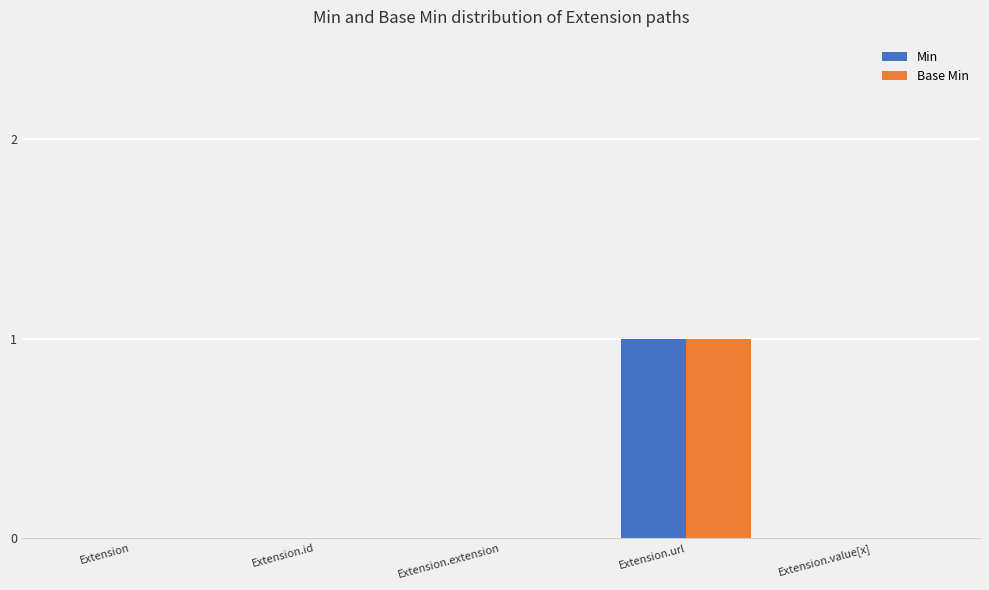

Are the bars grouped side by side (vs. stacked)?

Yes